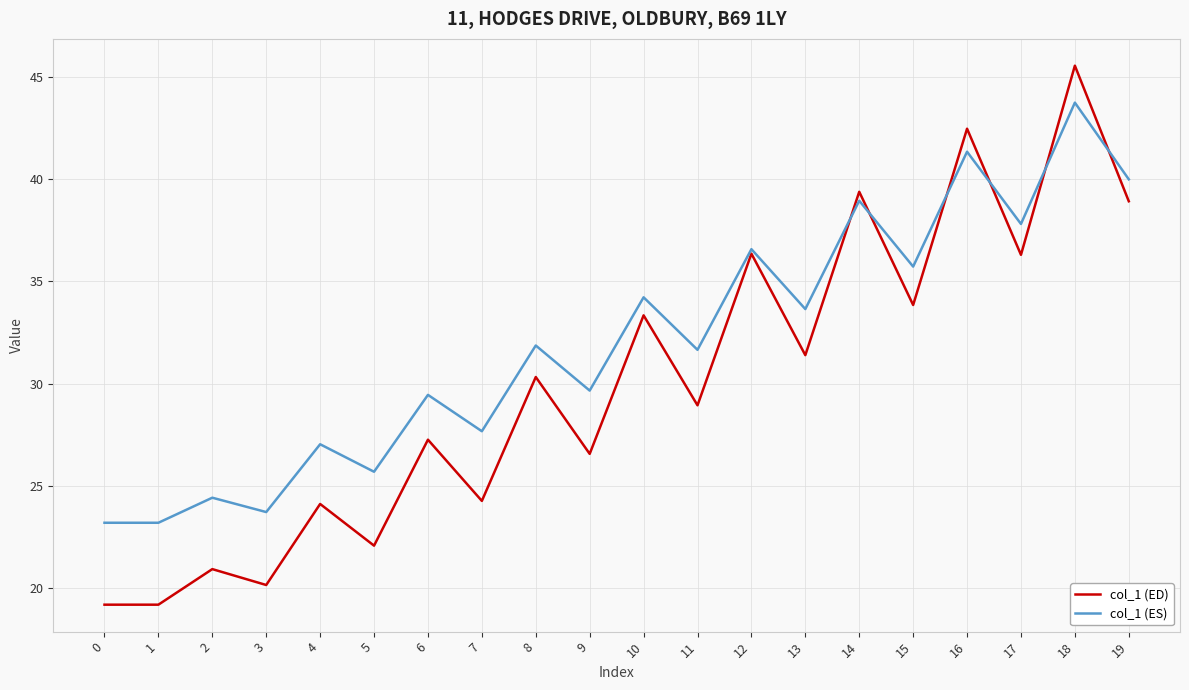

True or false: col_1 (ED) and col_1 (ES) intersect in this chart.

True